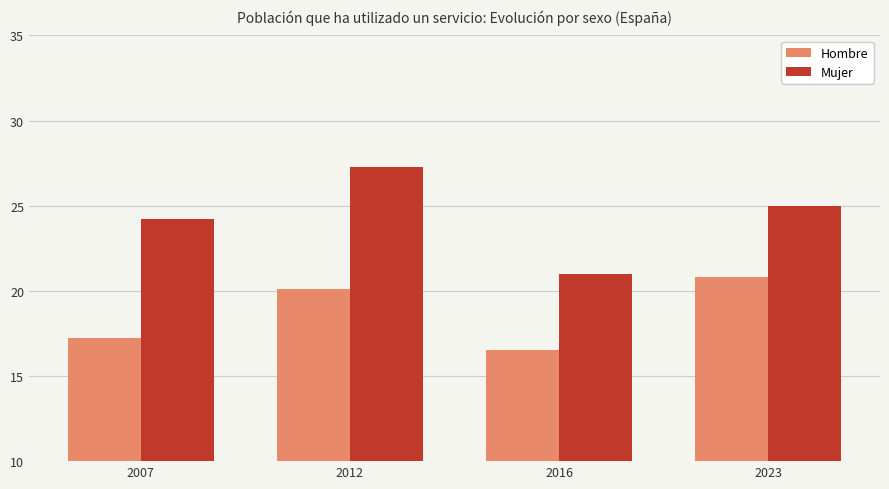

List the series in order of their peak value, lowest first.

Hombre, Mujer